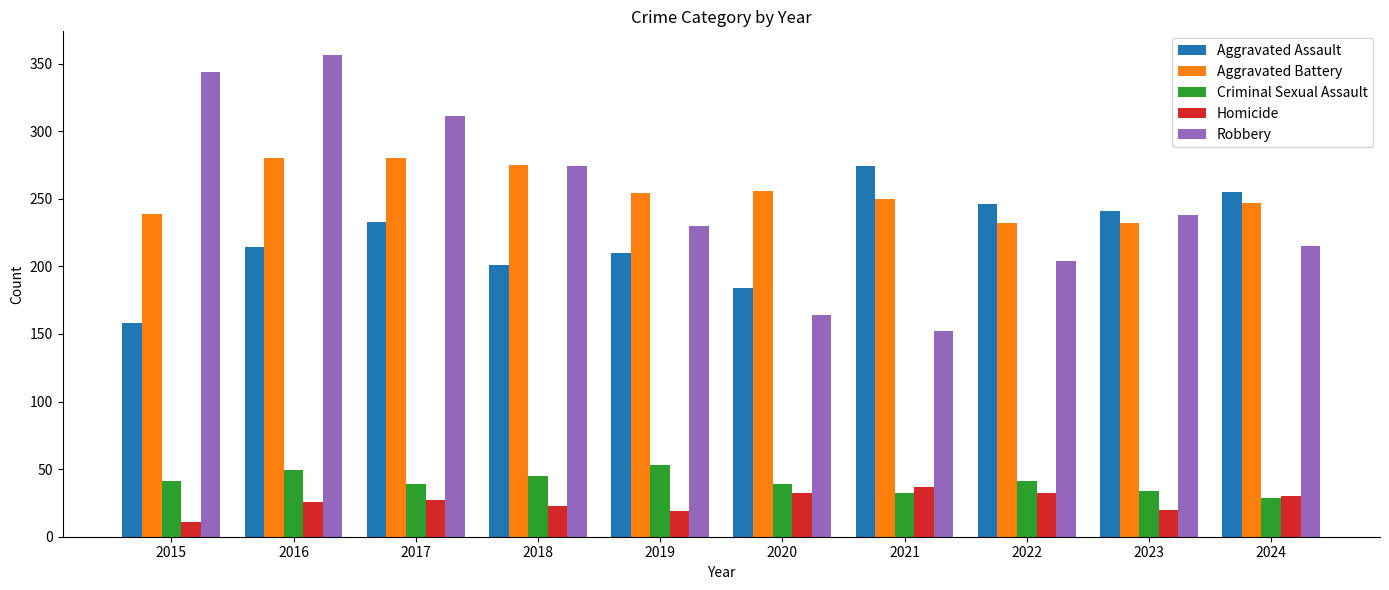

What is the total value across all series at 2016?

925